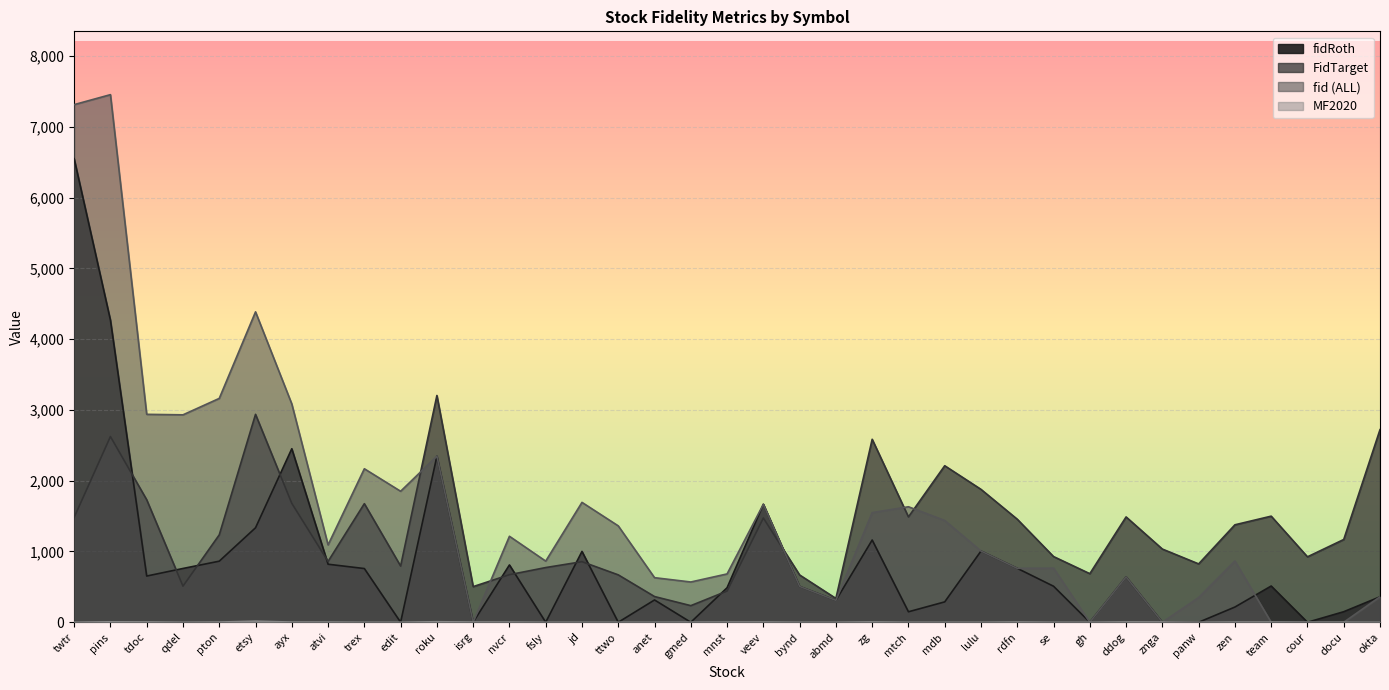

What position from the left is rdfn?

27